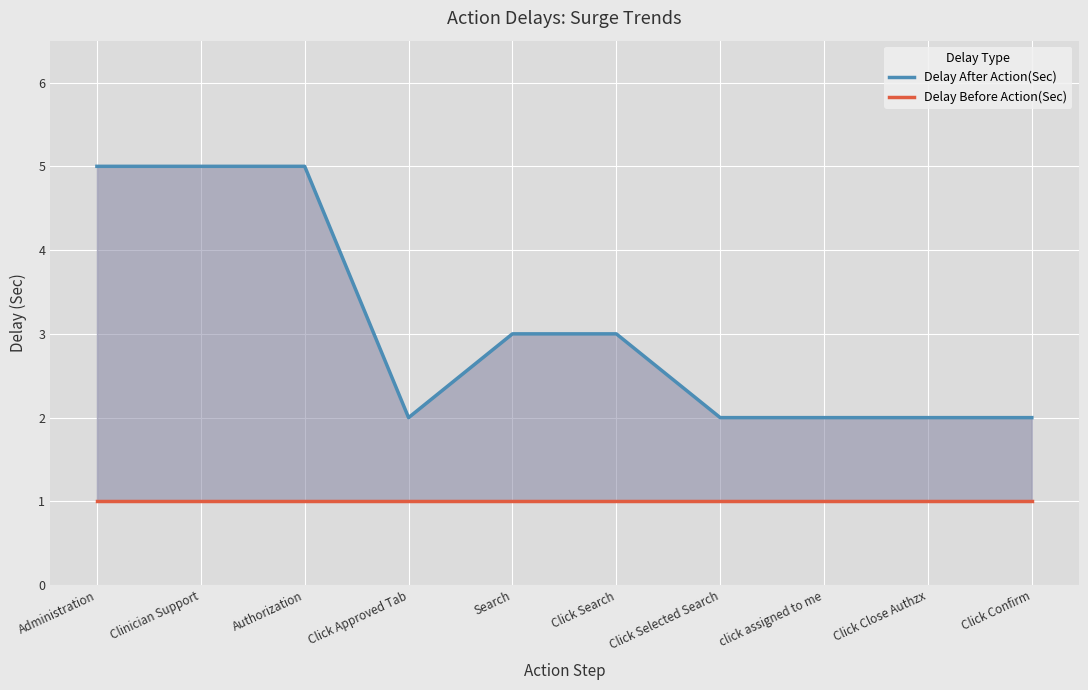

What are all the series names shown in the legend?

Delay After Action(Sec), Delay Before Action(Sec)